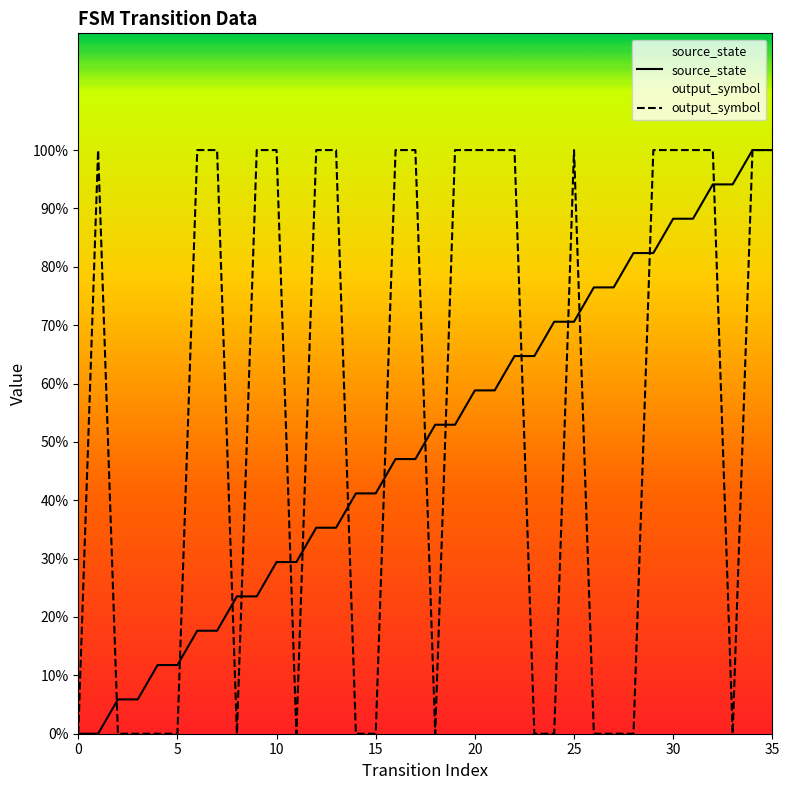

True or false: source_state has more than 2 points higher than both neighbors.

False